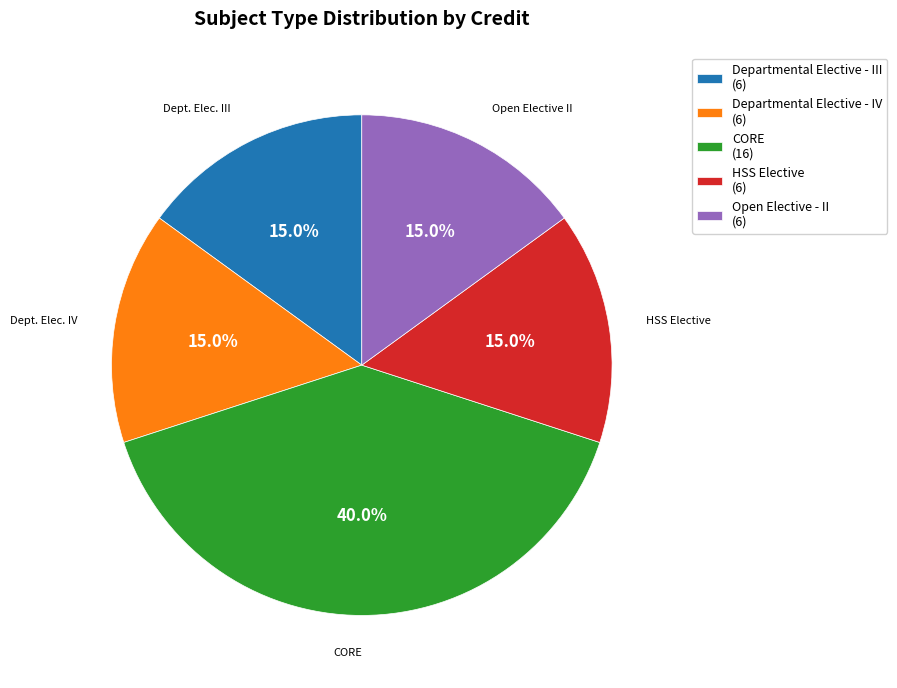

What percentage is the Open Elective - II slice, to the nearest percent?

15%